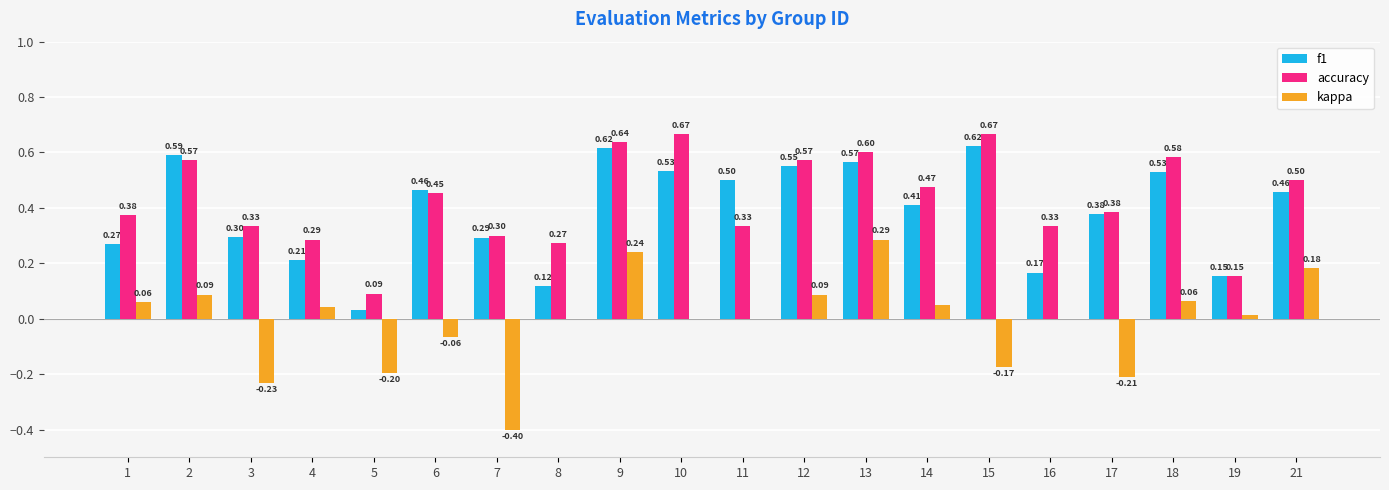

What is the sum of the f1 values at 11 and 6?

1.0